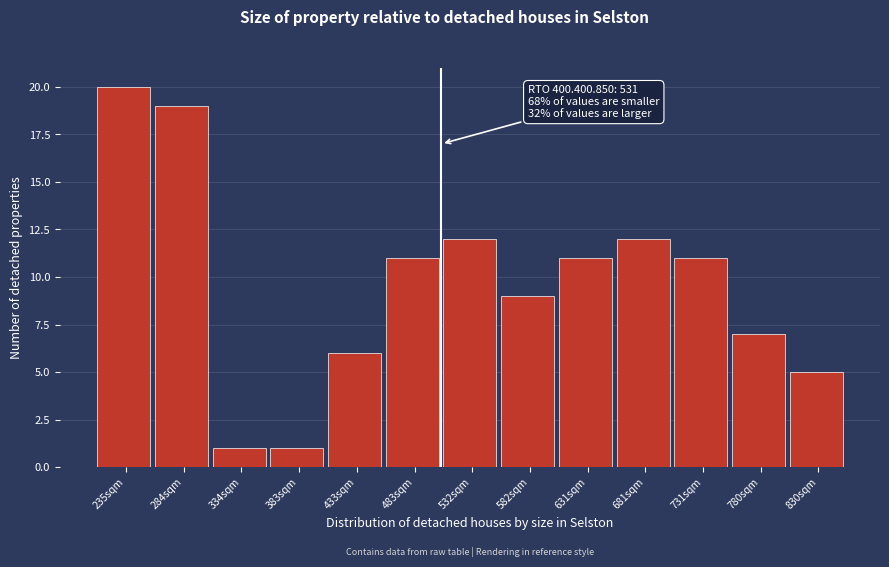

Reading left to right, extract all data points from this chart.

20	19	1	1	6	11	12	9	11	12	11	7	5